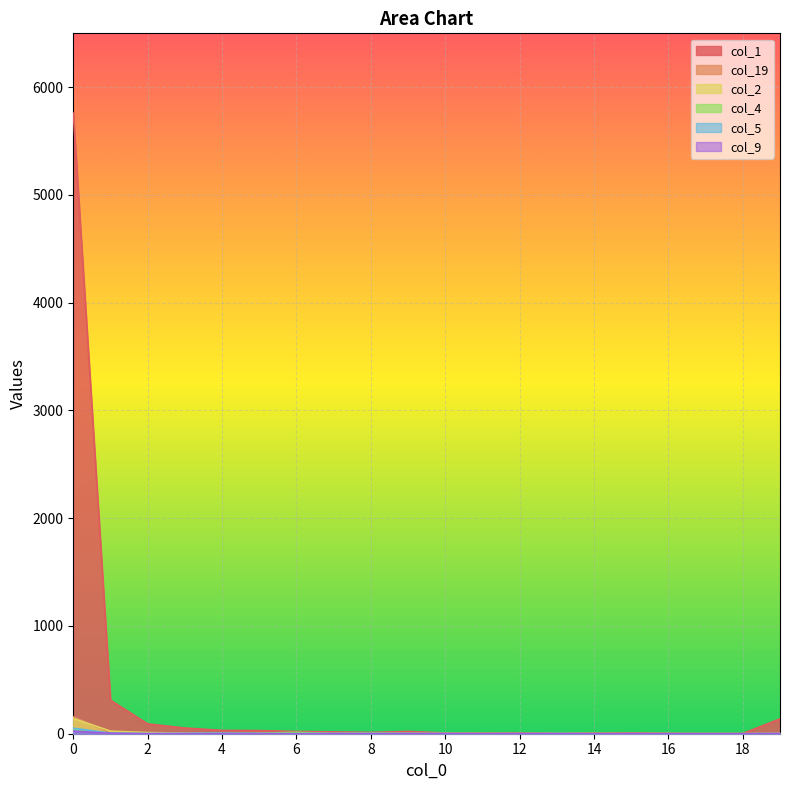

Where is the first local maximum for col_9?

3